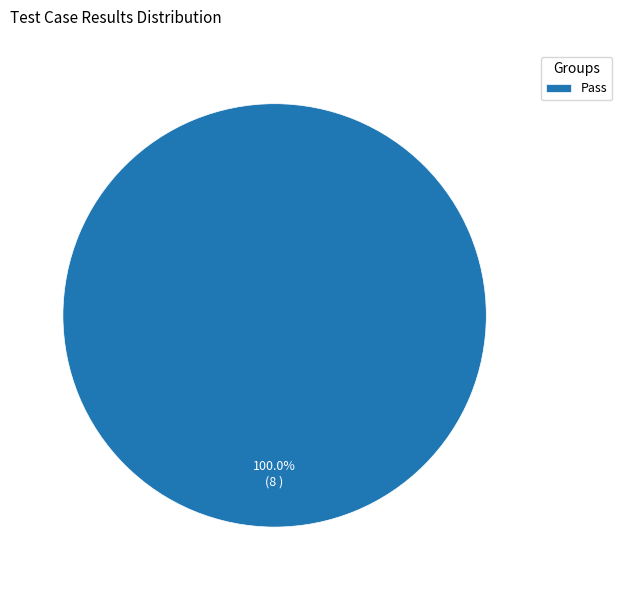

Rank the categories by value from highest to lowest.

Pass